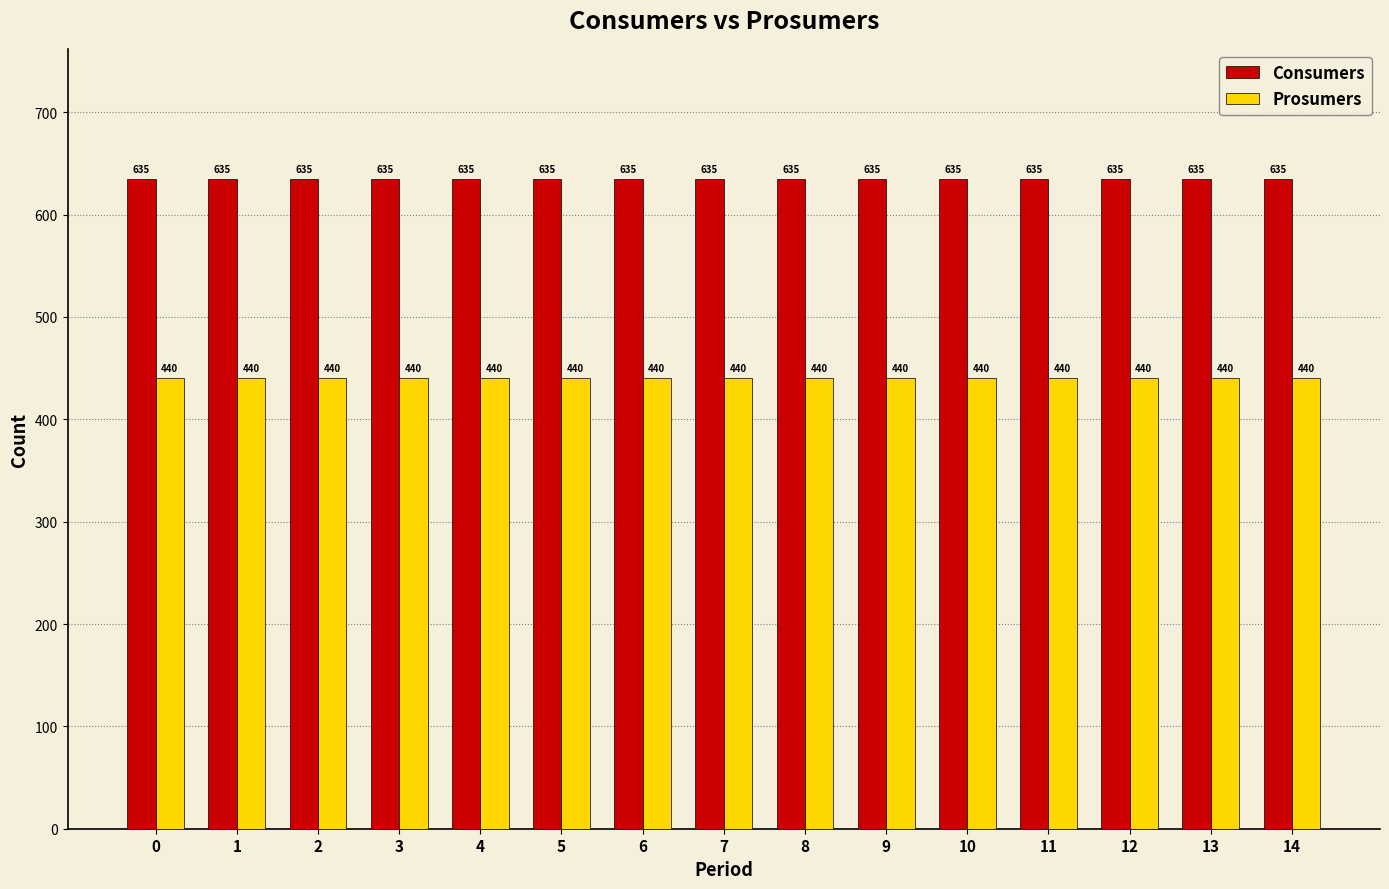

What is the difference between the highest and lowest values at 14?

195